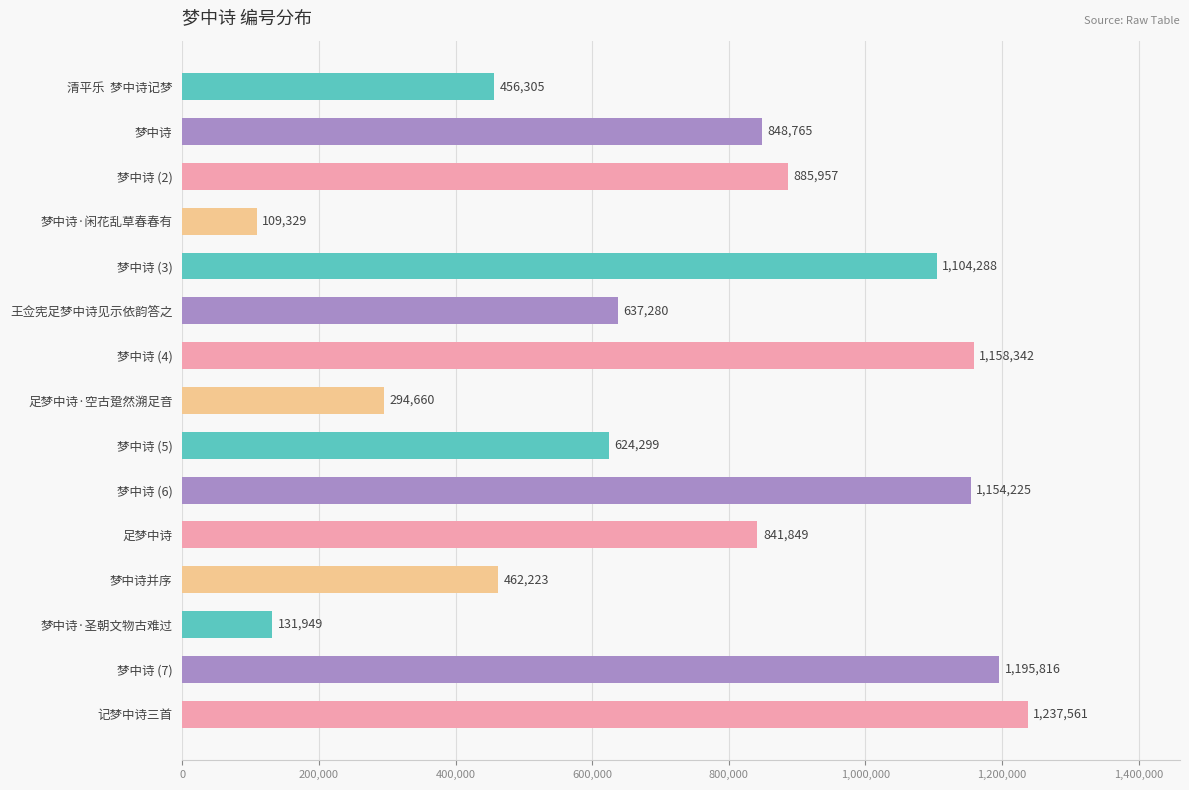

How many bars are there in total?

15